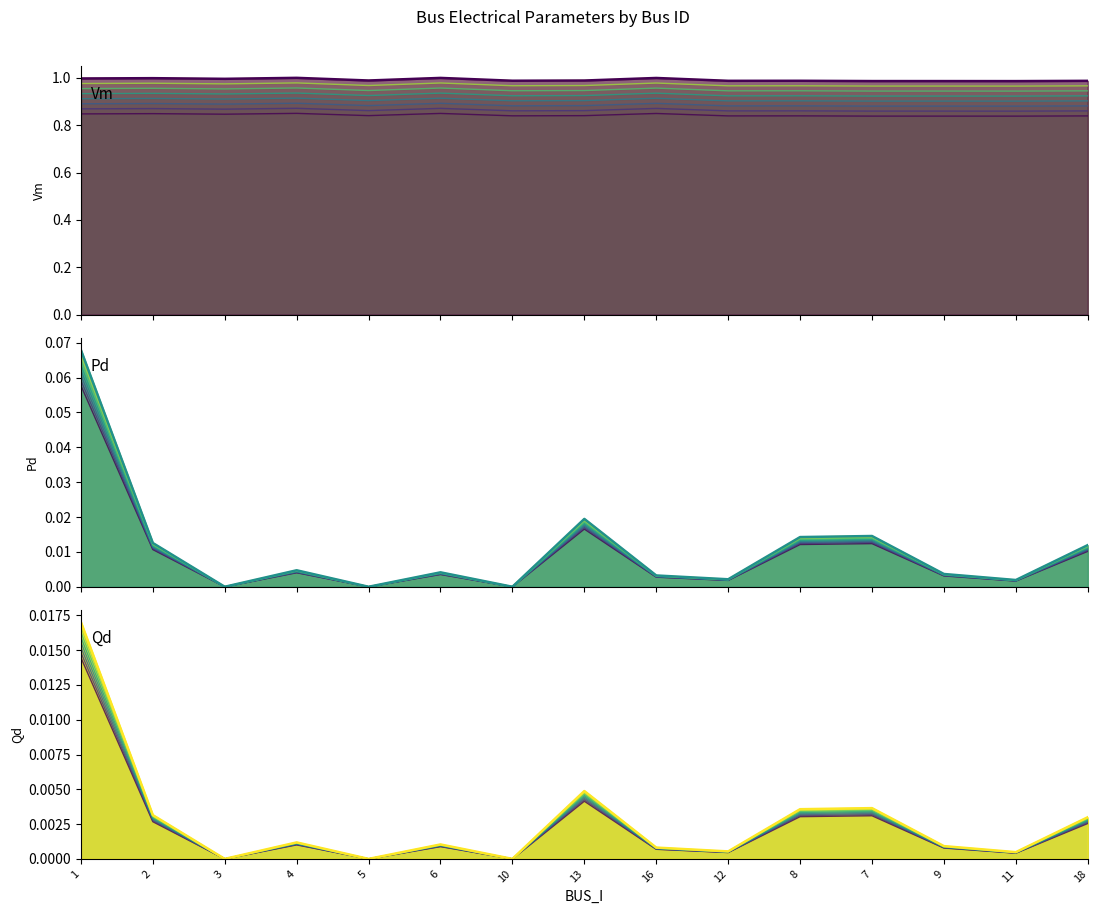

What position from the left is 6?

6